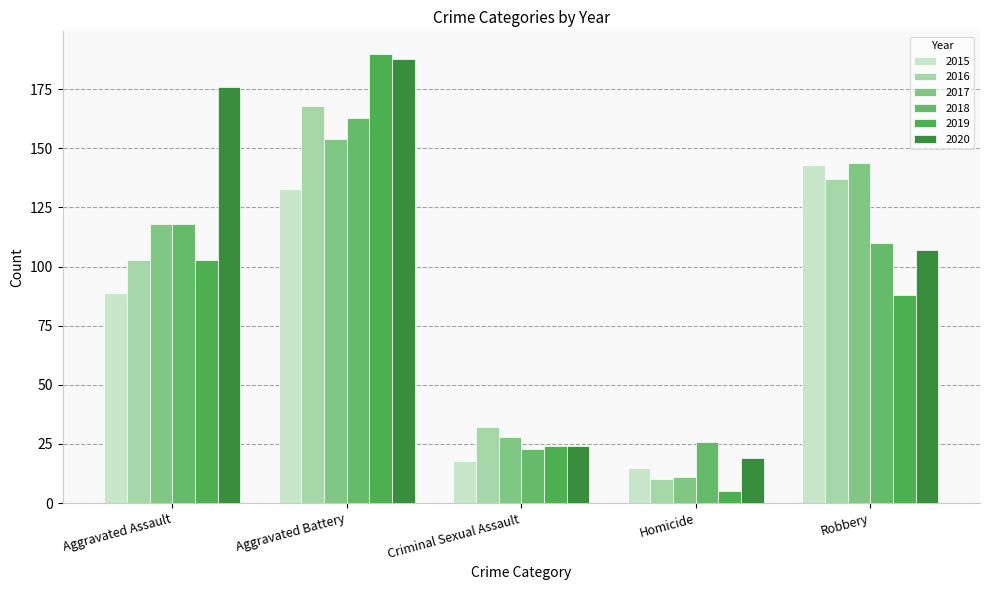

What are all the series names shown in the legend?

2015, 2016, 2017, 2018, 2019, 2020